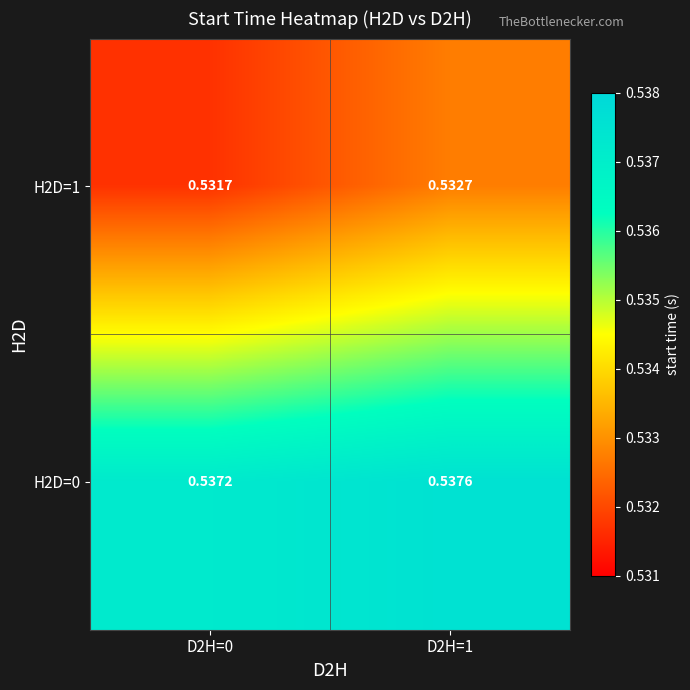

Reading right to left, list all the values displayed in this chart.

H2D=1: D2H=1=0.5	D2H=0=0.5
H2D=0: D2H=1=0.5	D2H=0=0.5